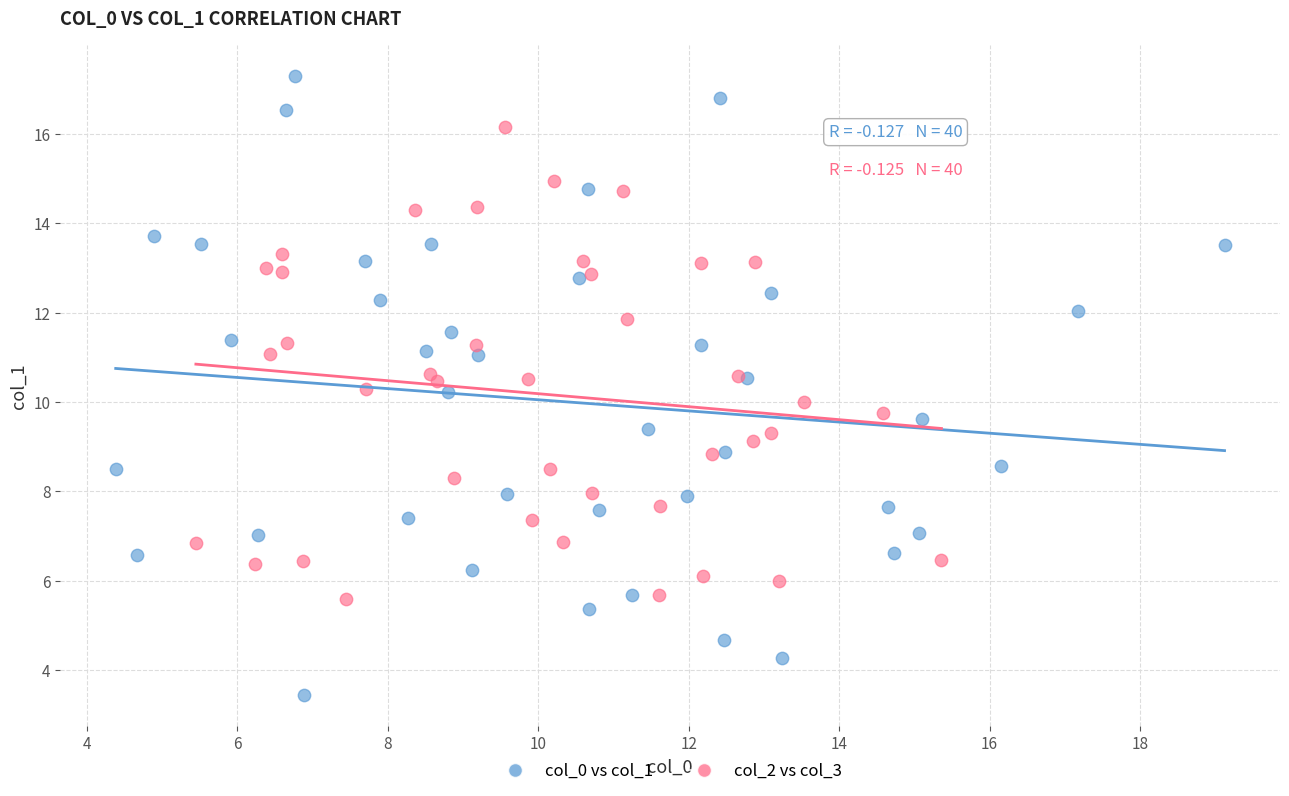

What are all the series names shown in the legend?

col_0 vs col_1, col_2 vs col_3